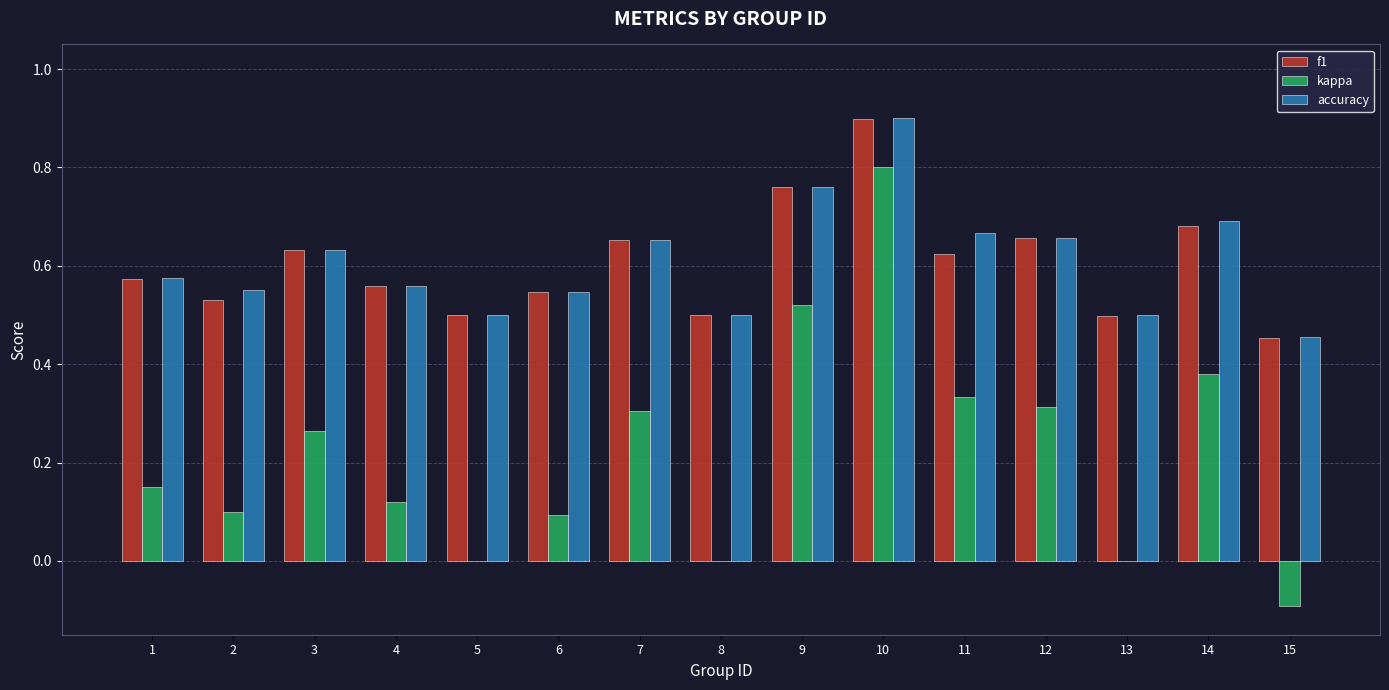

The value of kappa at 9 is 0.5. True or false?

True